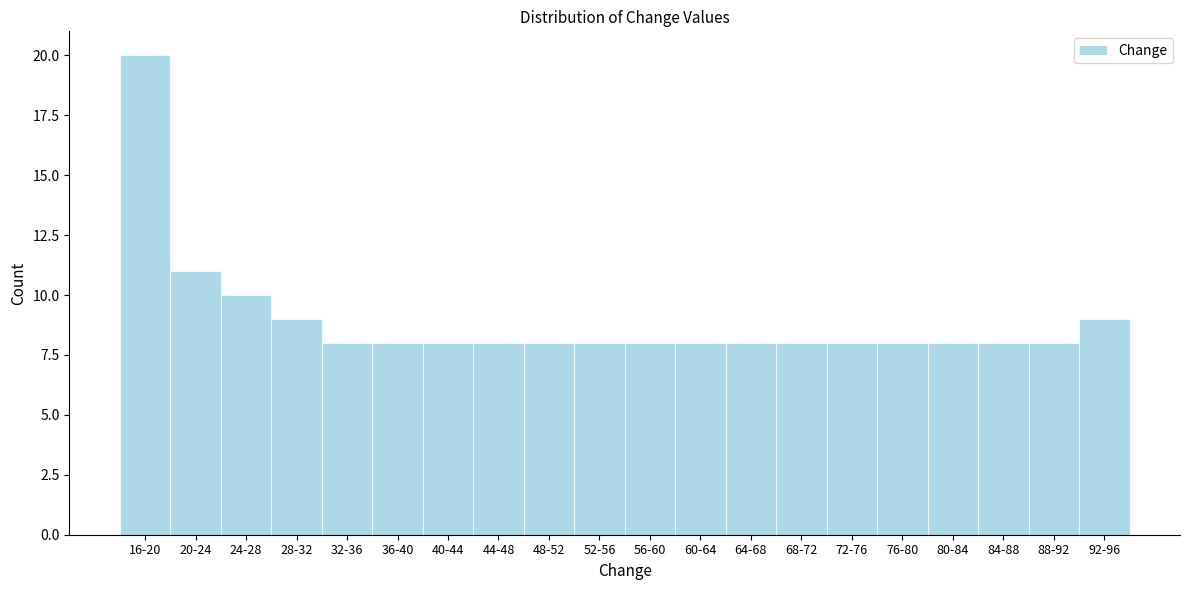

Reading right to left, extract all data points from this chart.

9	8	8	8	8	8	8	8	8	8	8	8	8	8	8	8	9	10	11	20